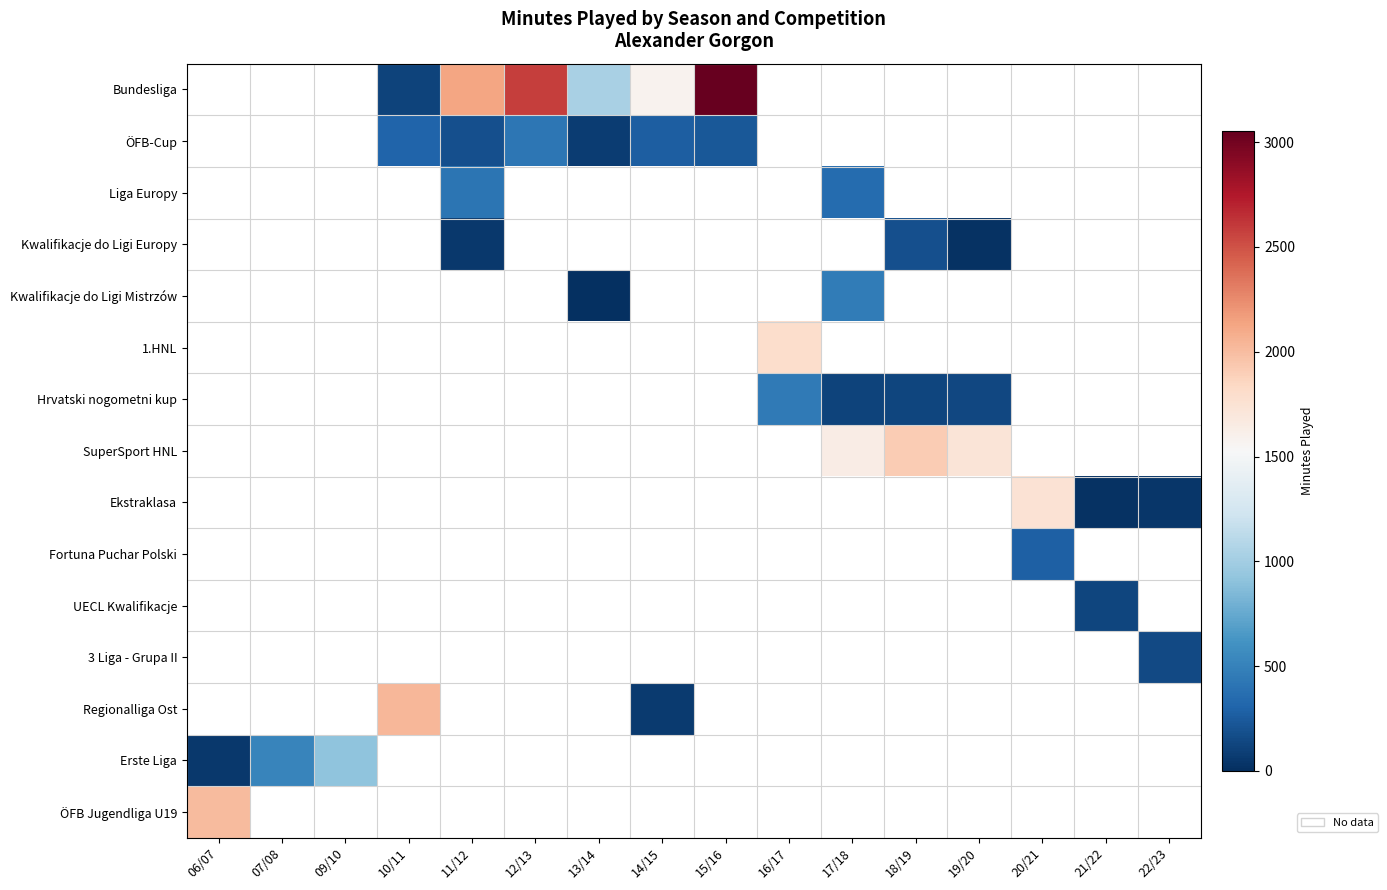

At which category does the chart reach its minimum across all series?

13/14